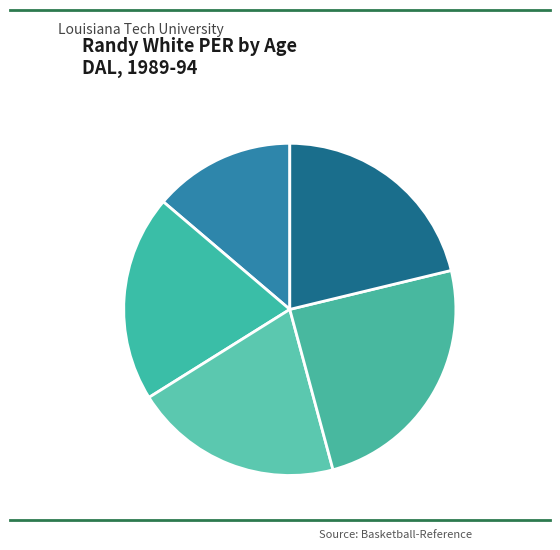

How many segments does this pie chart have?

5